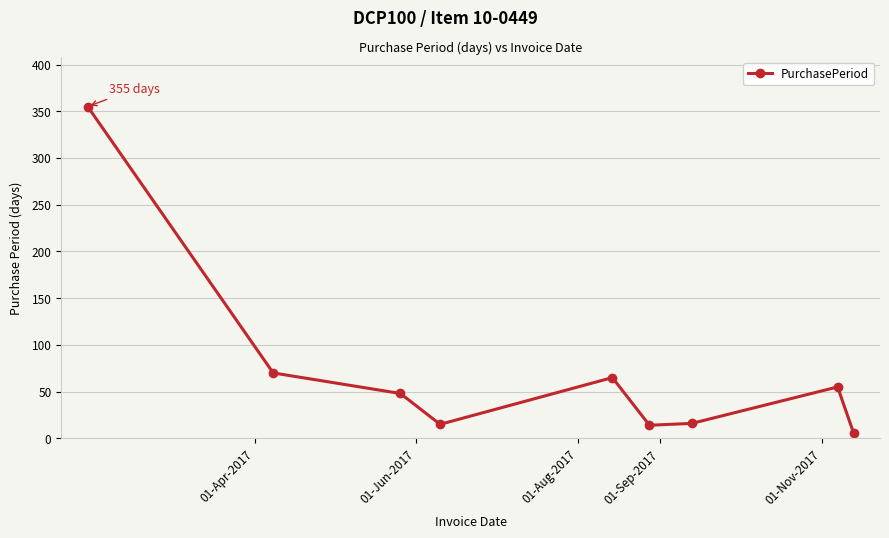

What is the average value?

72